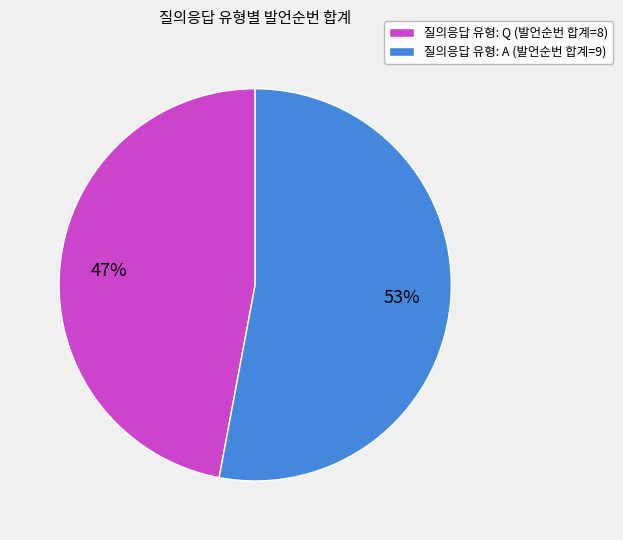

To the nearest percent, what percentage of the pie is 질의응답 유형: A (발언순번 합계=9)?

53%